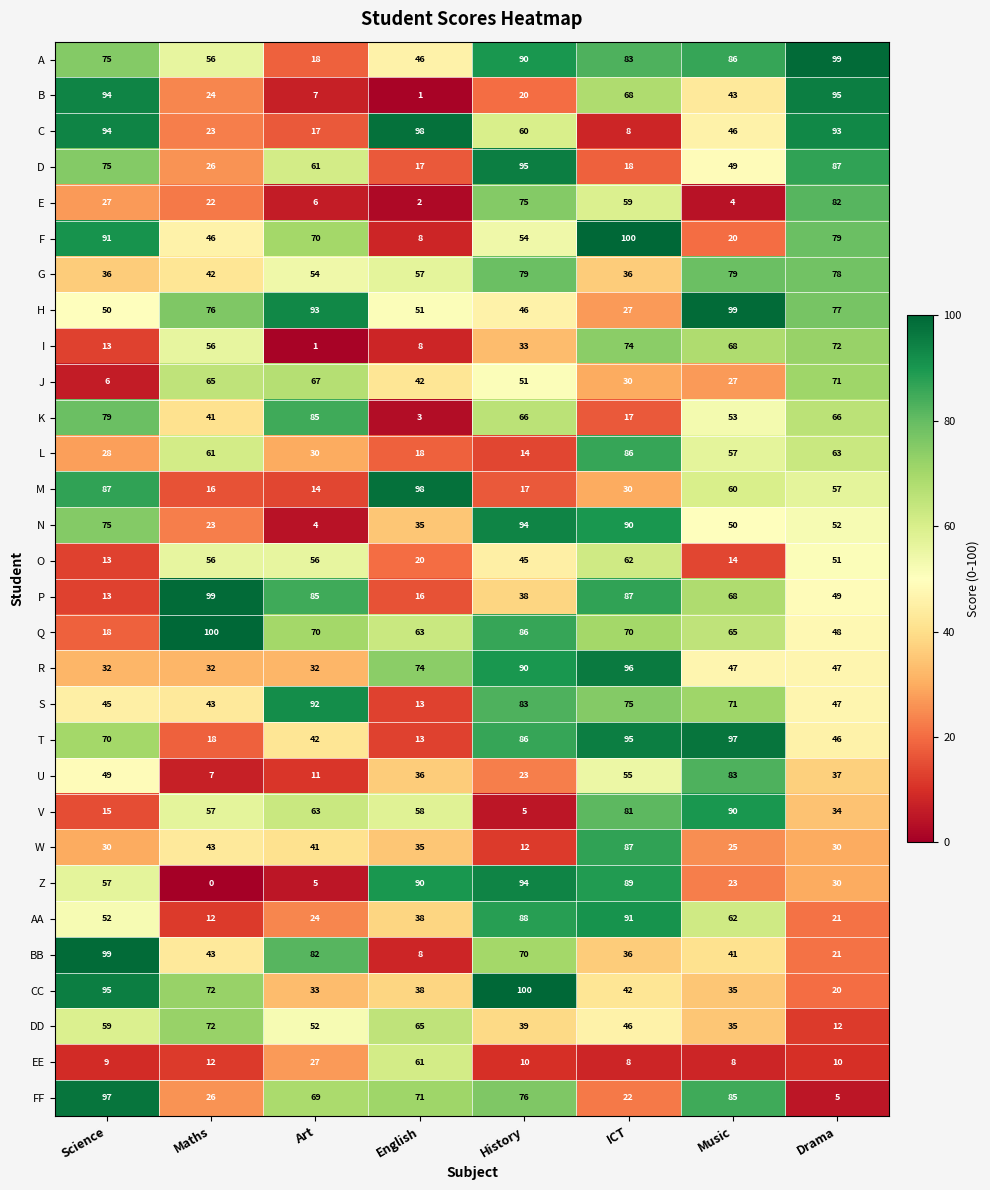

What is the maximum value shown in the chart?

100